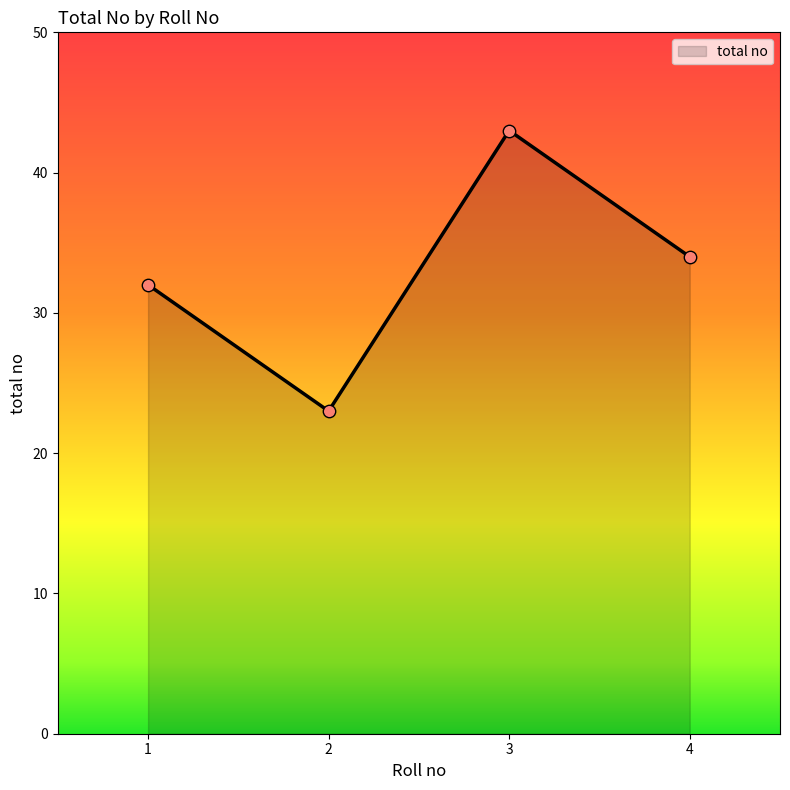

Approximately how many times larger is the value at 2 compared to 1?

0.7